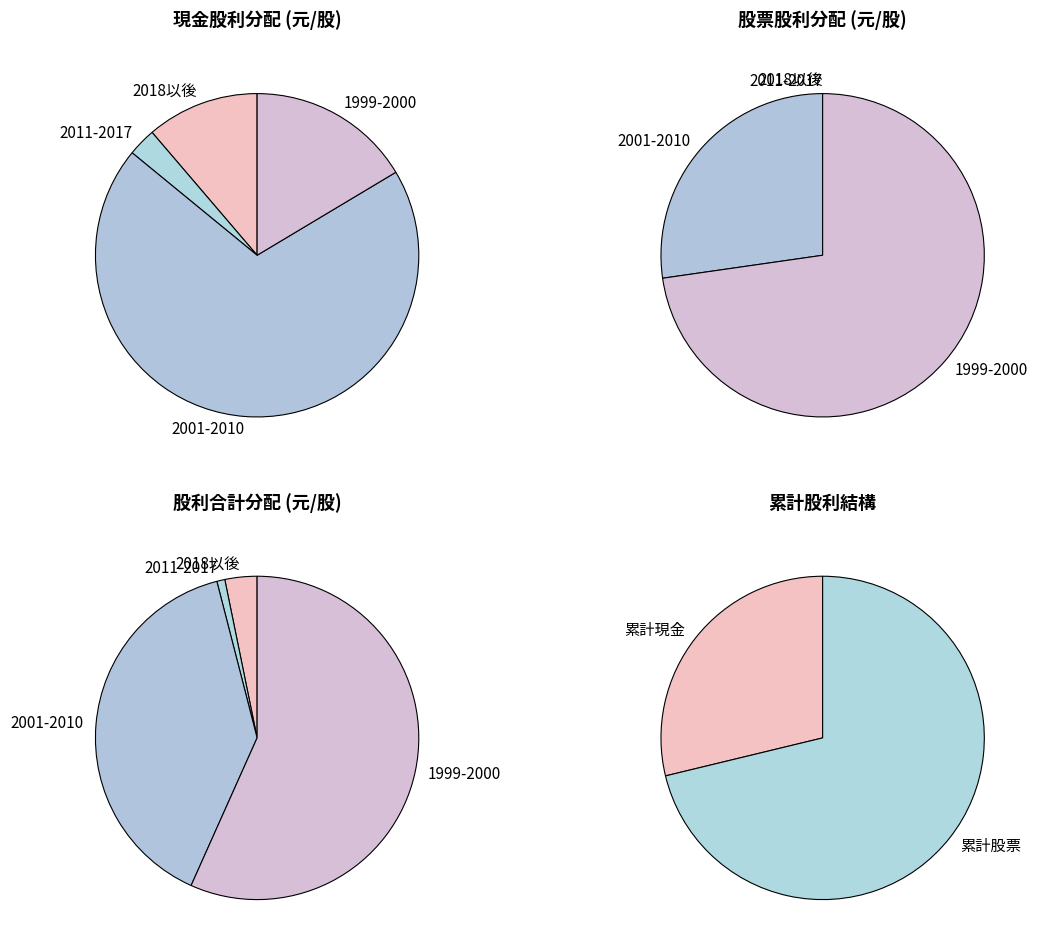

Rank the series at 4 from lowest to highest value.

股票股利, 現金股利